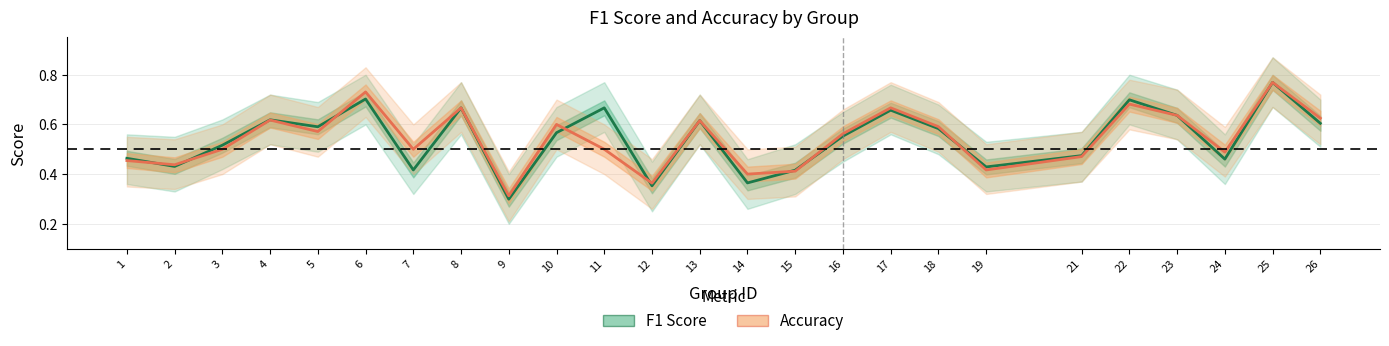

True or false: F1 Score has a value of 1.1 at 23.

False